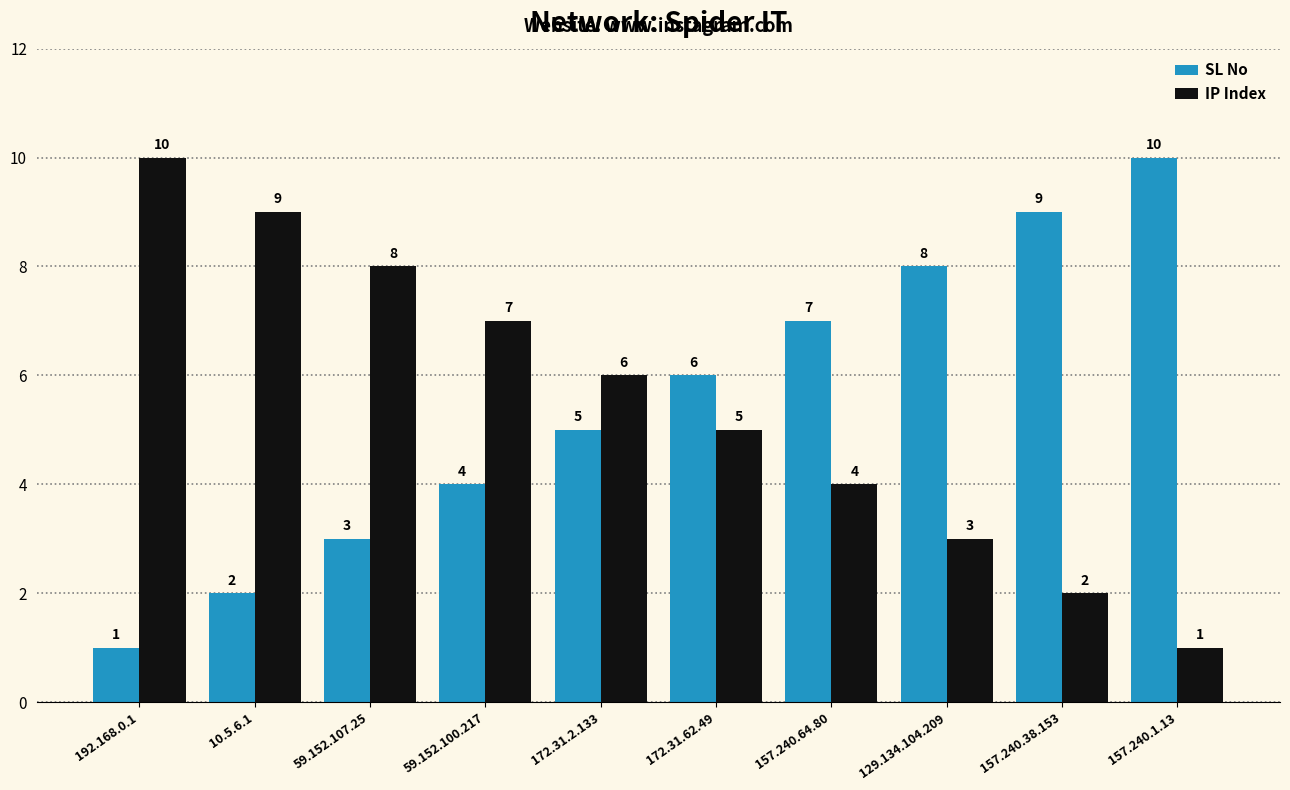

Is it true that SL No equals 1 at 192.168.0.1?

True